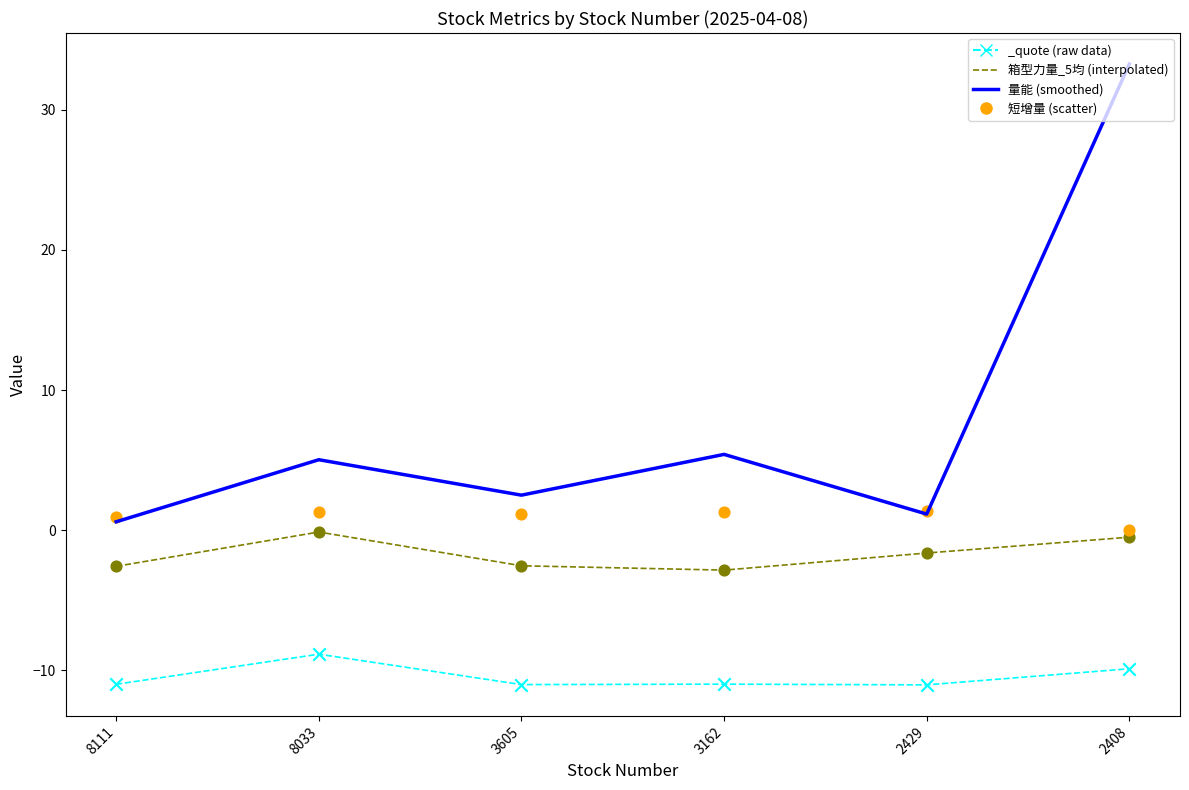

Is the value of 箱型力量_5均 at 3605 greater than the value of 量能 at 3605?

No